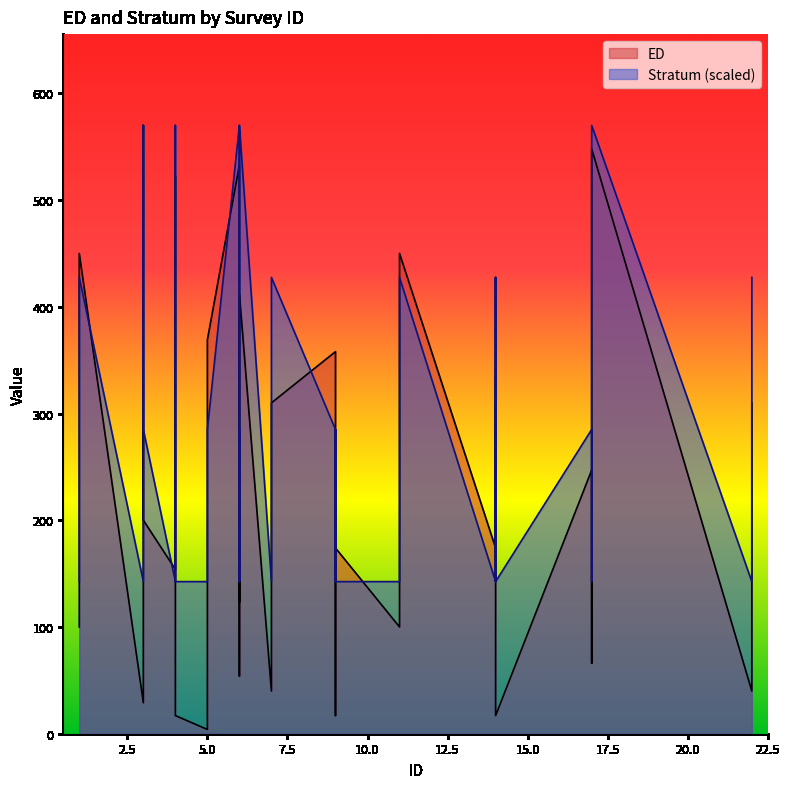

How many categories are shown in the chart?

40